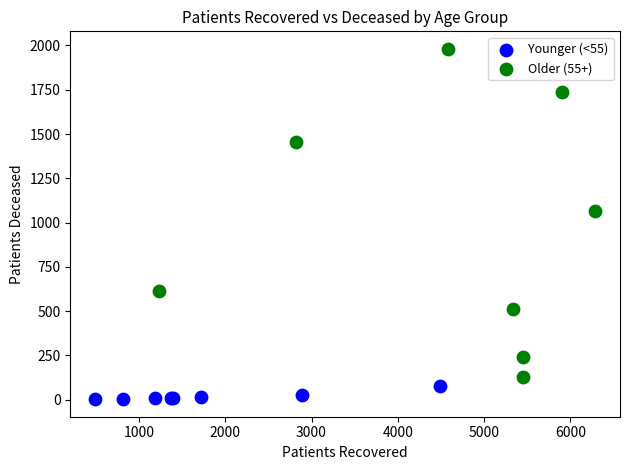

Which series has the widest spread of Y values?

Older (55+)